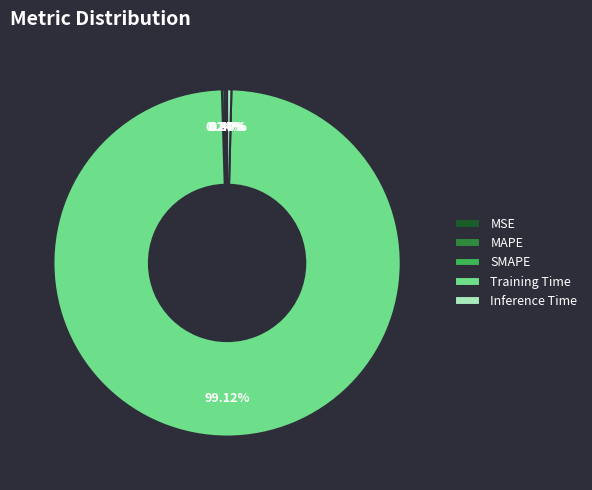

What is the largest slice in the pie chart?

Training Time